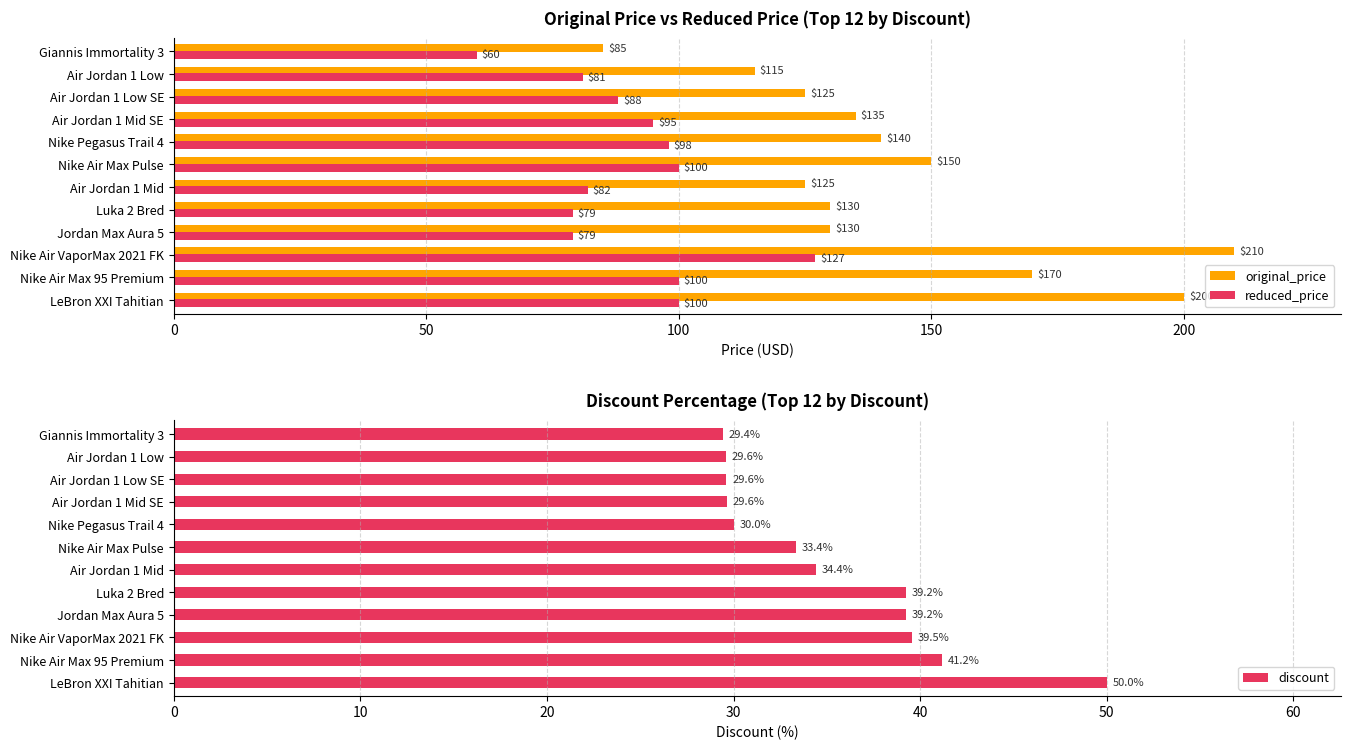

Is it true that reduced_price equals 169.6 at LeBron XXI Tahitian?

False